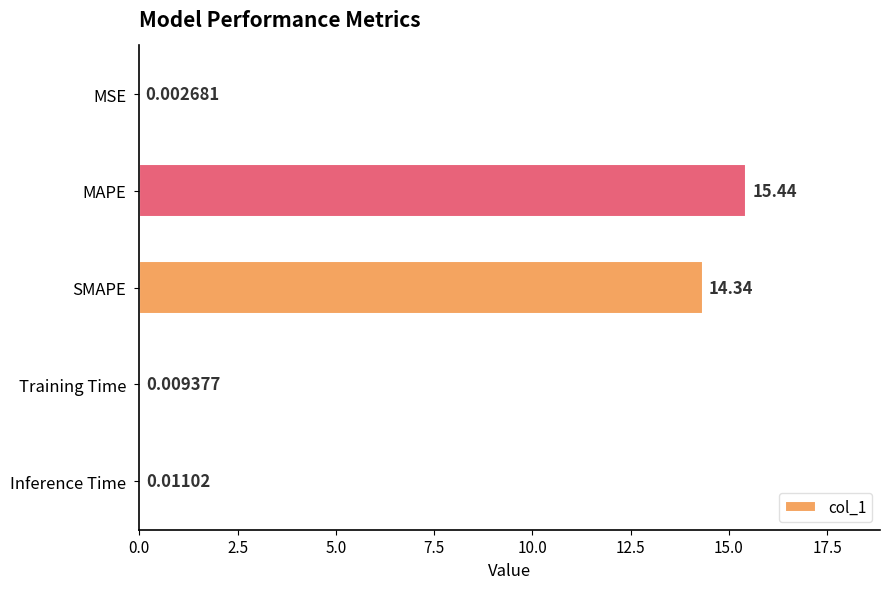

What is the sum of all values?

29.8